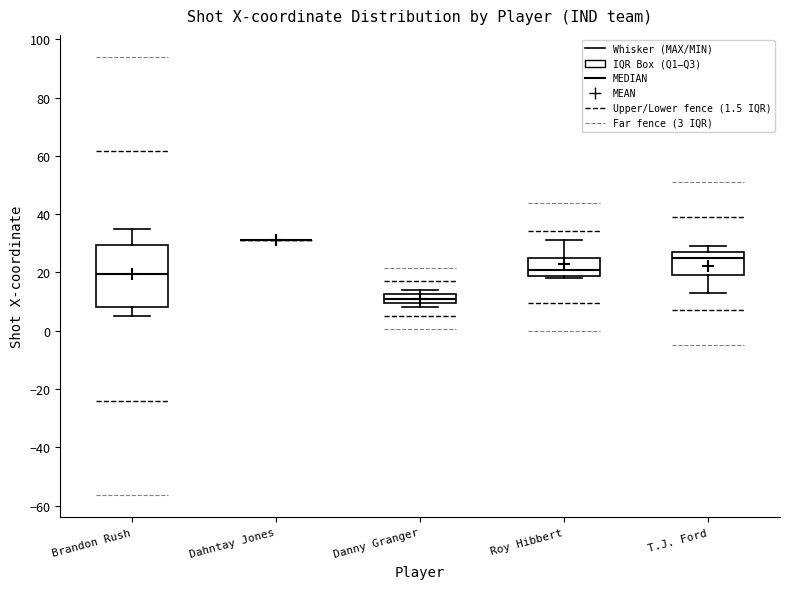

Which box is the tallest, from its lower edge to its upper edge?

Brandon Rush